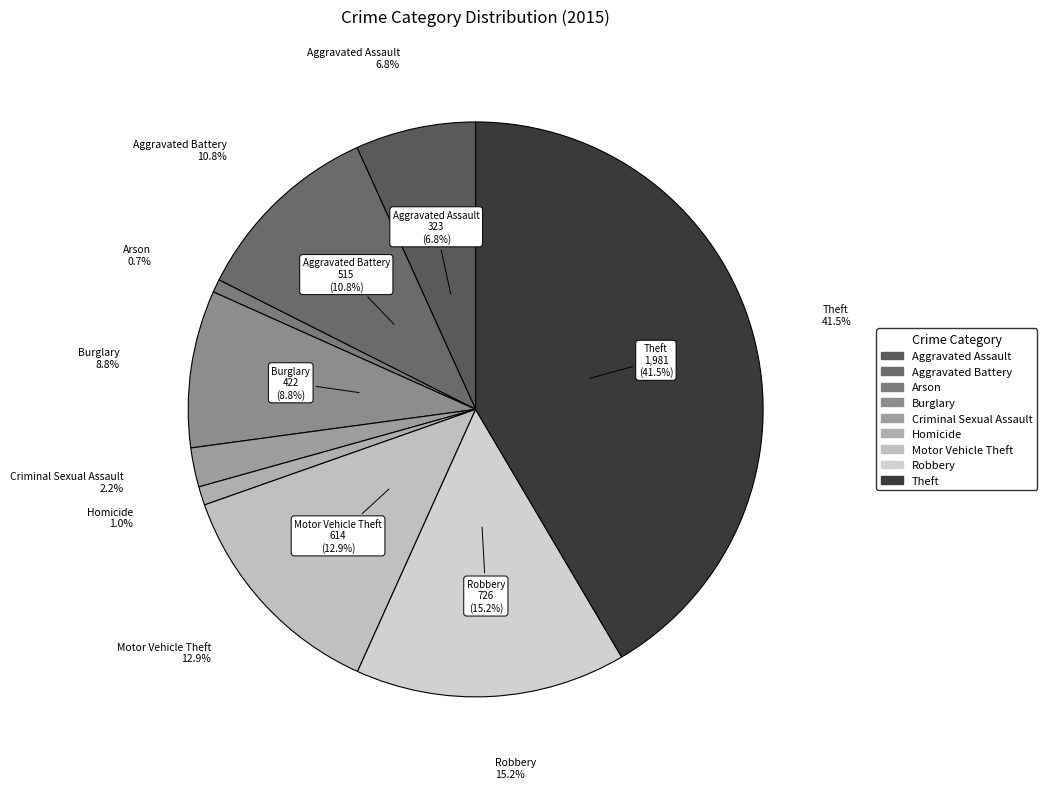

True or false: Arson accounts for 1% of the total.

True